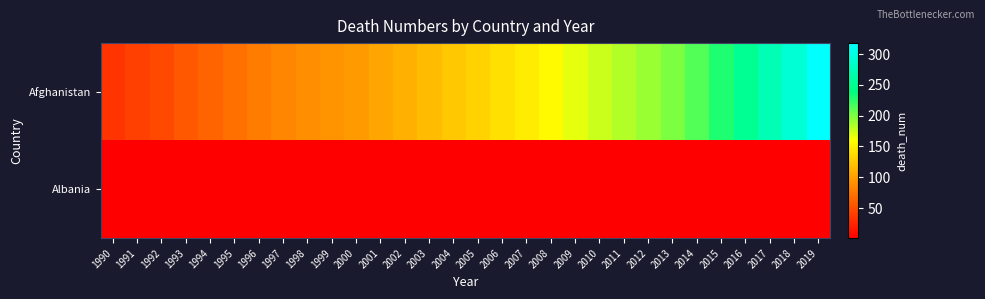

At how many categories does at least one series exceed 295?

1